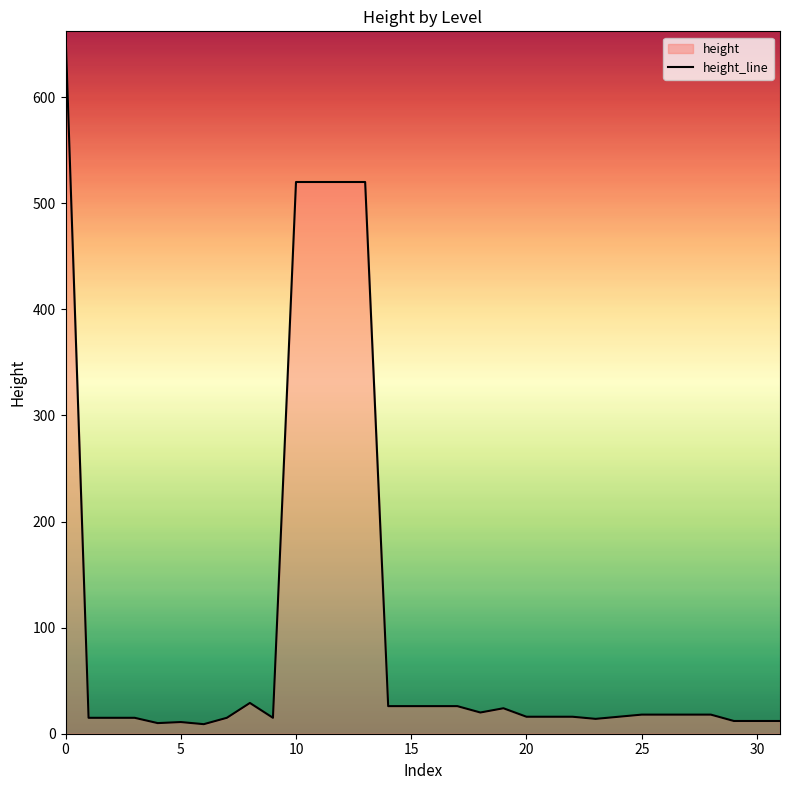

What is the sum of all values?

3210